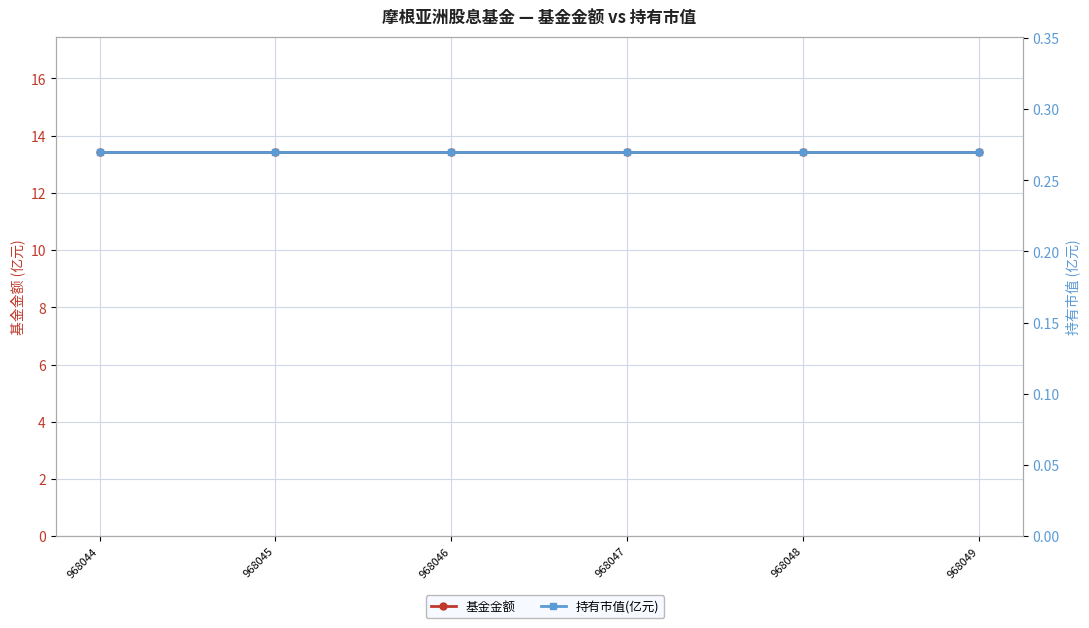

Rank the series at 968045 from lowest to highest value.

持有市值(亿元), 基金金额